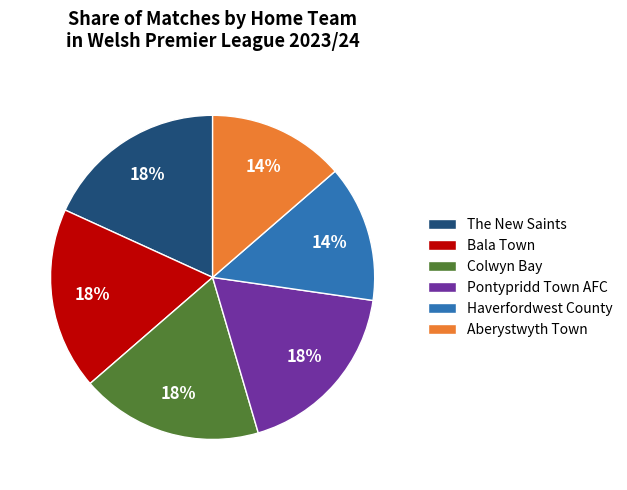

Approximately how many times larger is the value at Colwyn Bay compared to Pontypridd Town AFC?

1.0